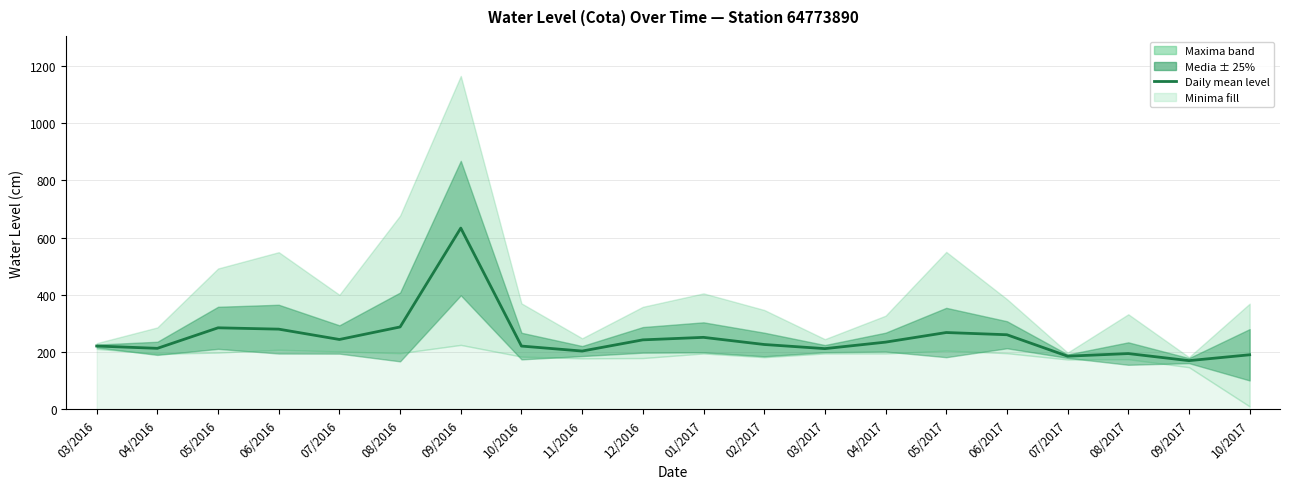

How many points are lower than both their immediate neighbors (excluding endpoints)?

6